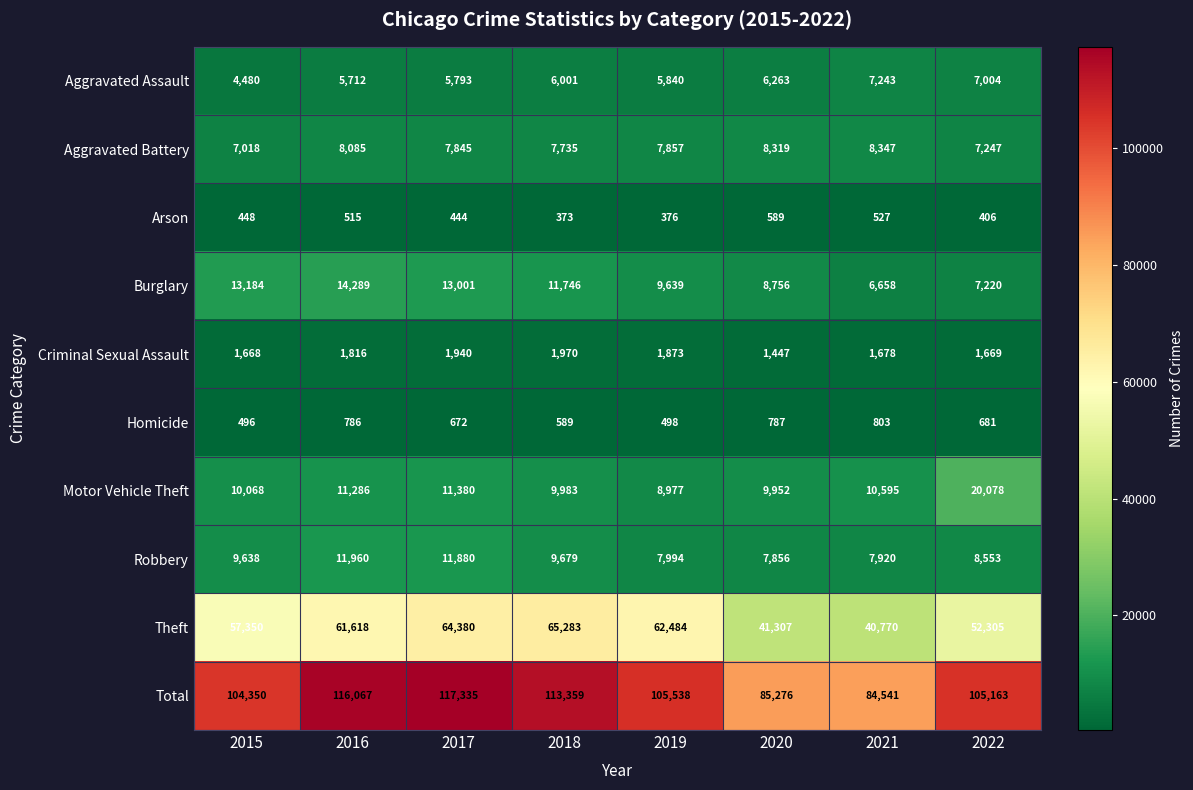

The value of Total at 2020 is 85276. True or false?

True